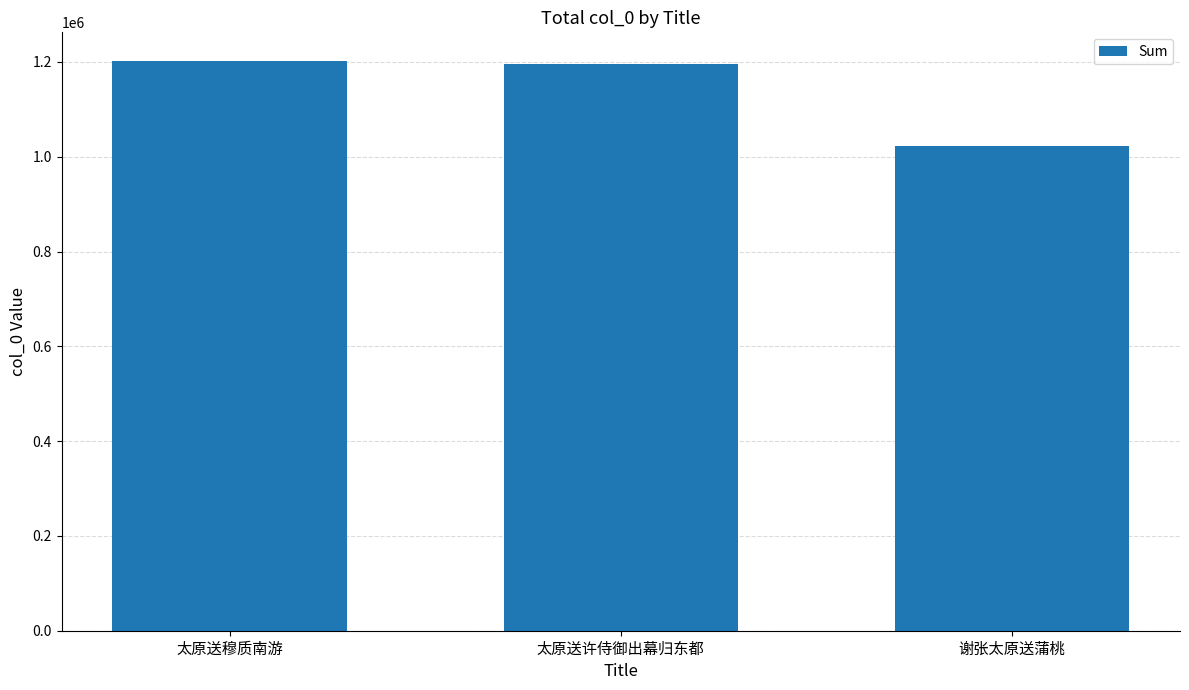

How many series are shown in this chart?

1